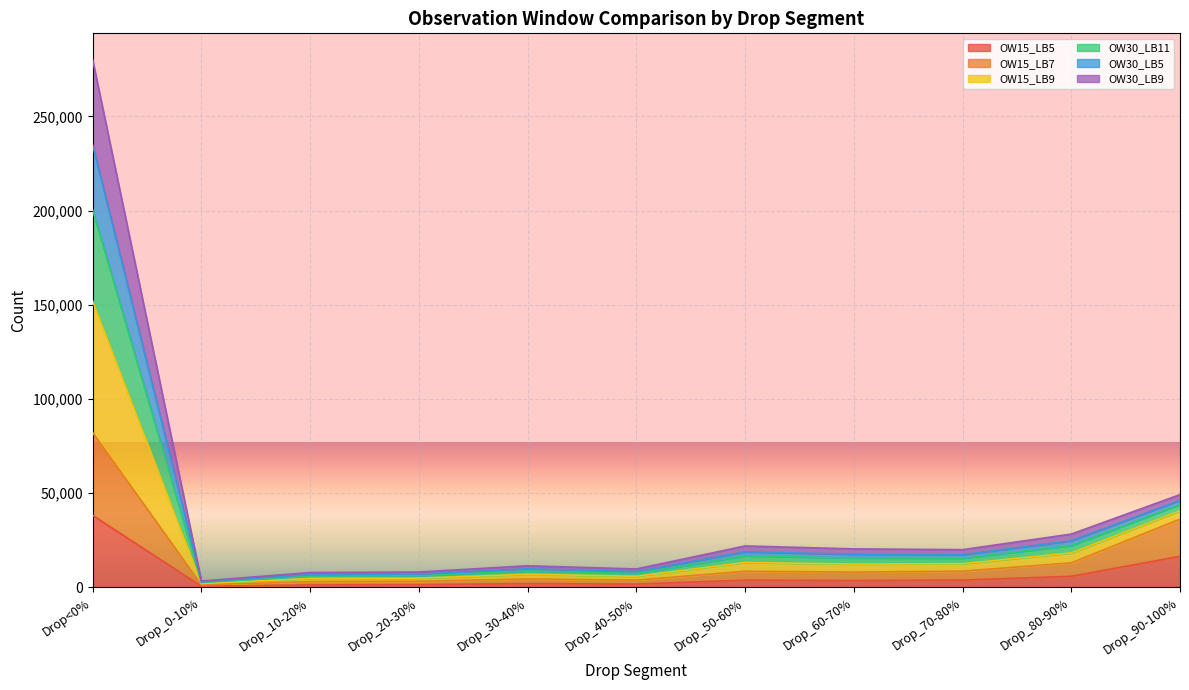

Which category has the highest value in the OW15_LB5 series?

Drop<0%